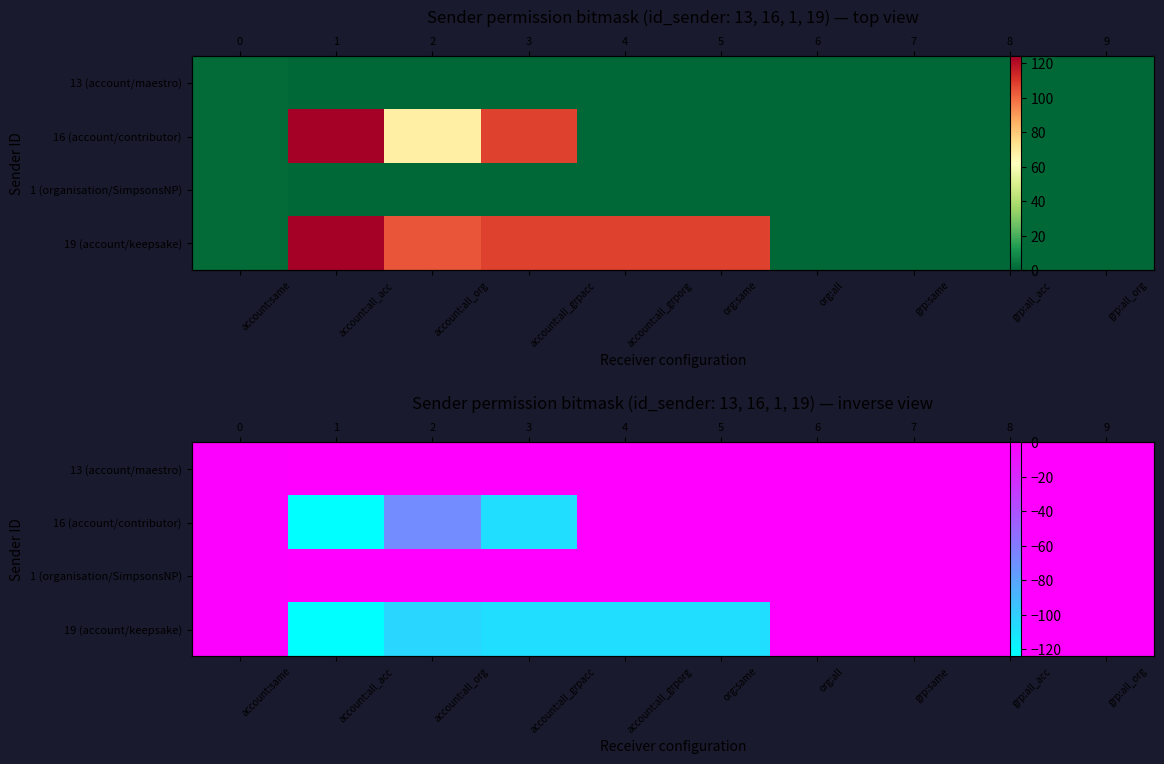

How many data points does each series have?

10